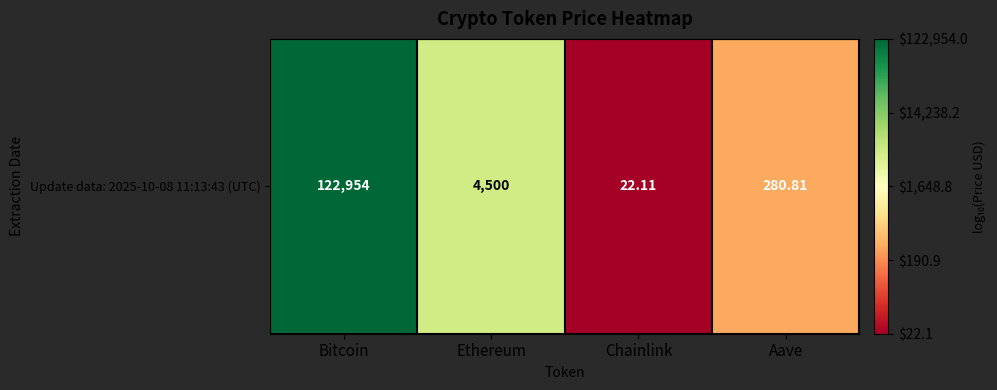

Reading left to right, extract all data points from this chart.

Bitcoin=5.1	Ethereum=3.7	Chainlink=1.3	Aave=2.4